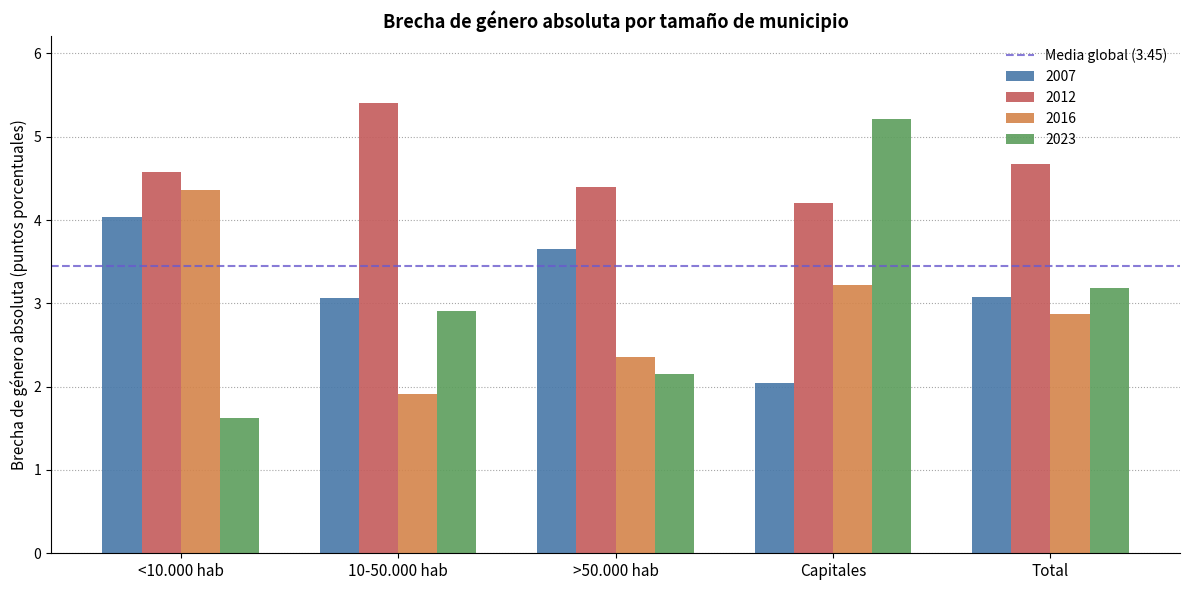

Are the bars grouped side by side (vs. stacked)?

Yes